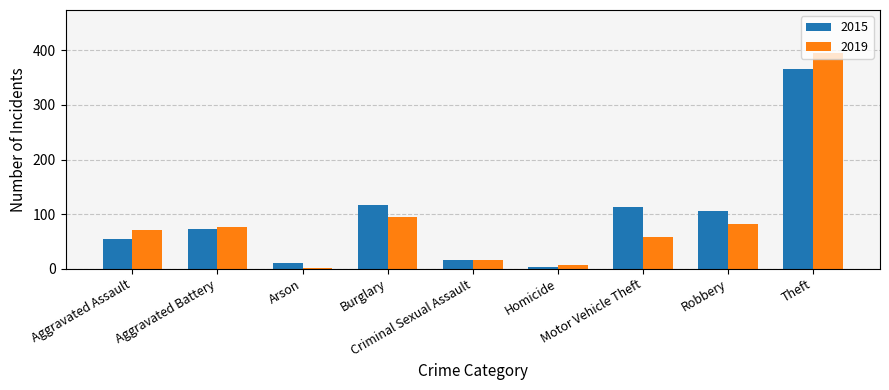

Does the chart contain stacked bars?

No